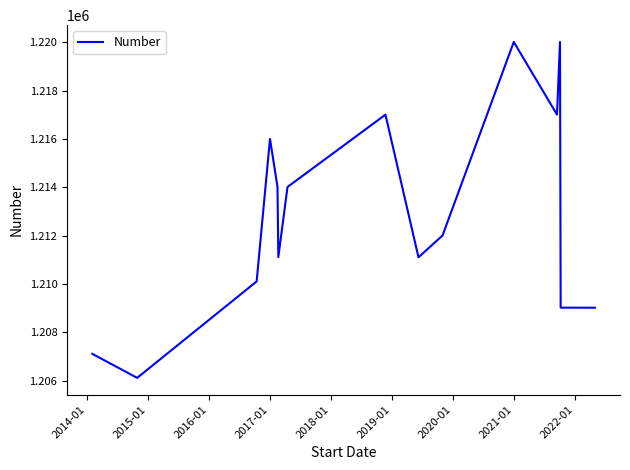

What is the smallest value displayed?

1206114